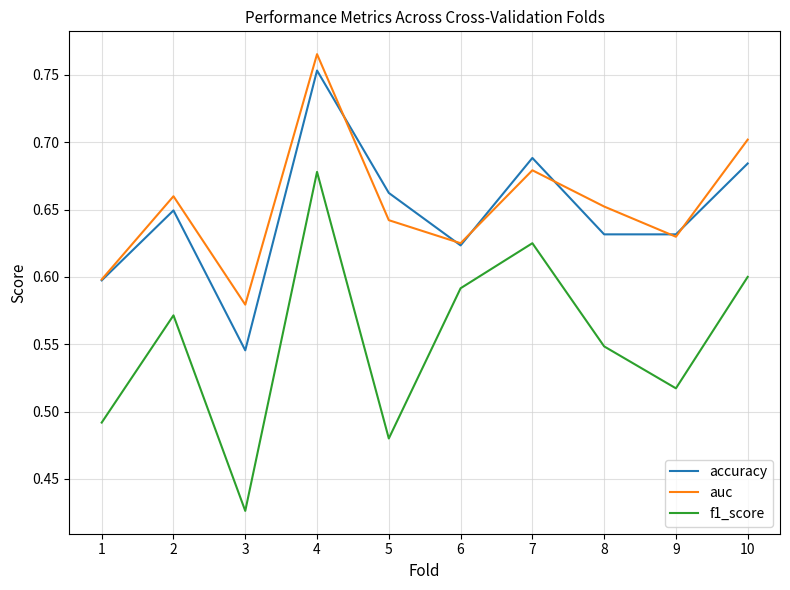

What is the total value across all series at 10?

2.0